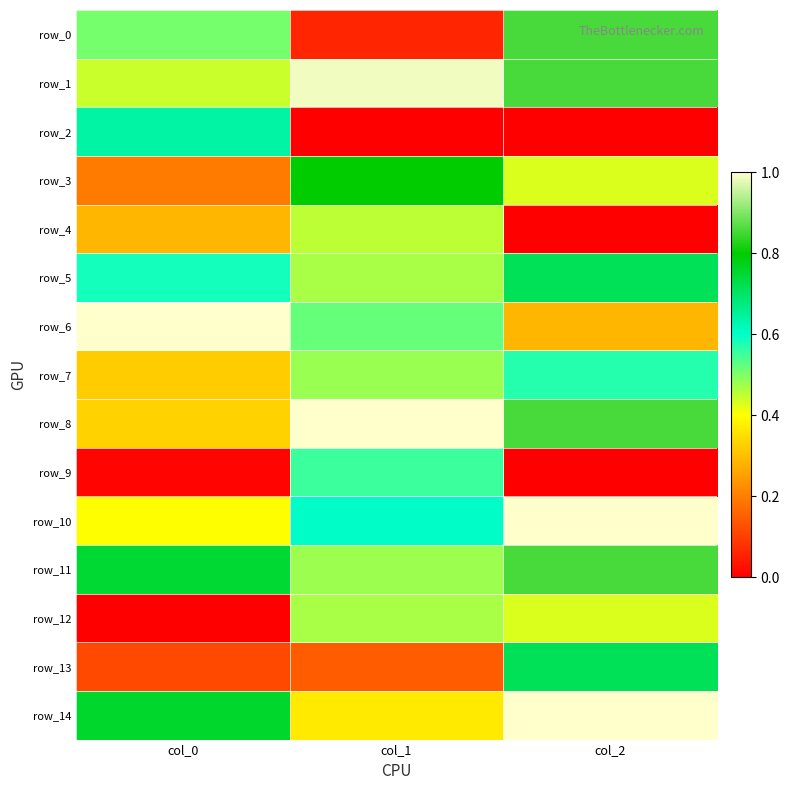

At which label does row_1 reach its peak?

col_1